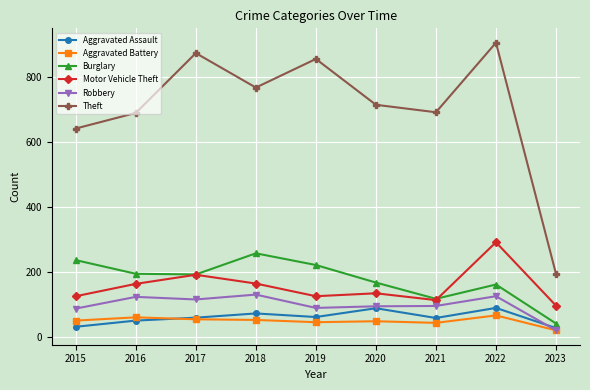

What is the difference between the Aggravated Battery values at 2021 and 2022?

23